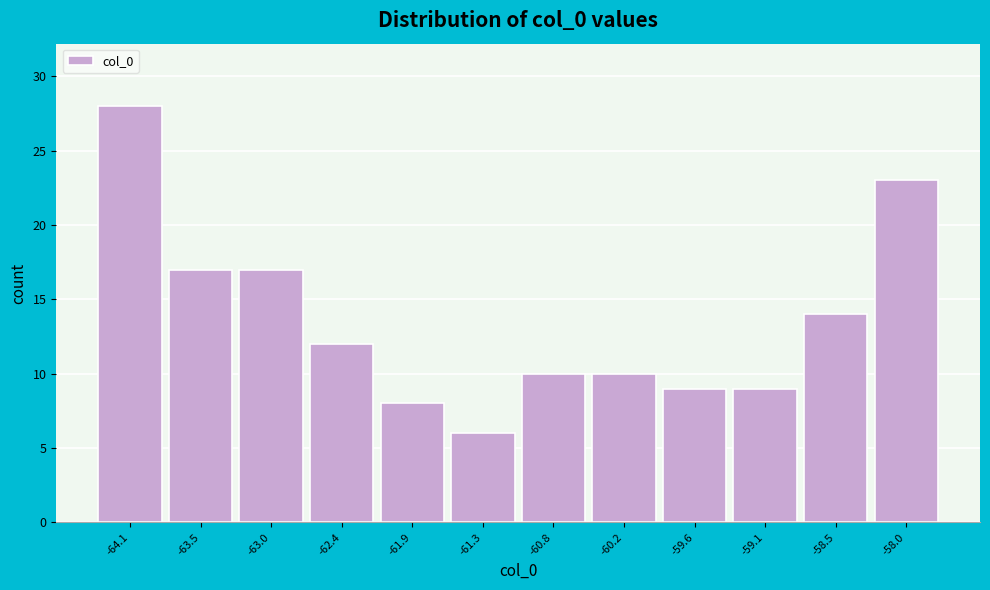

Reading left to right, list all the values displayed in this chart.

-64.1=28	-63.5=17	-63.0=17	-62.4=12	-61.9=8	-61.3=6	-60.8=10	-60.2=10	-59.6=9	-59.1=9	-58.5=14	-58.0=23